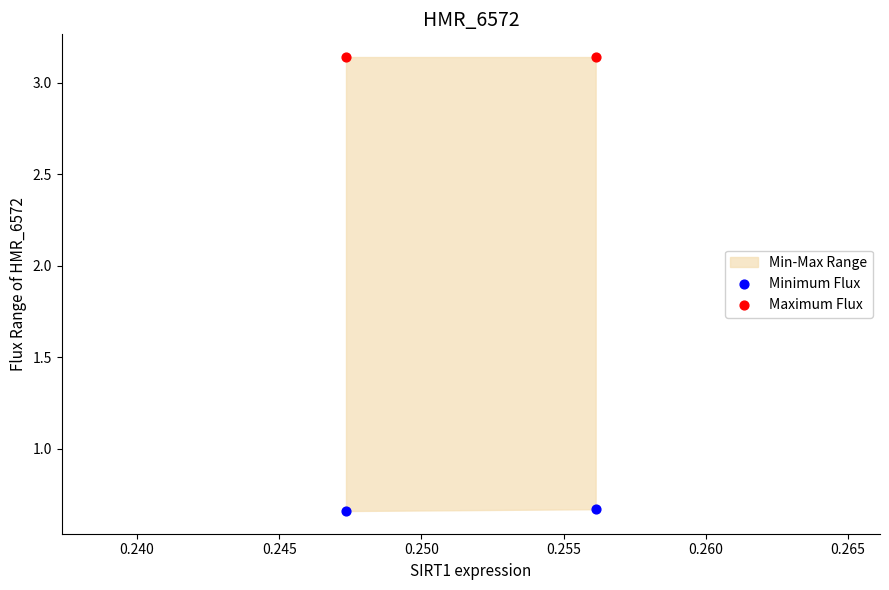

Which series reaches the maximum Y coordinate?

Maximum Flux